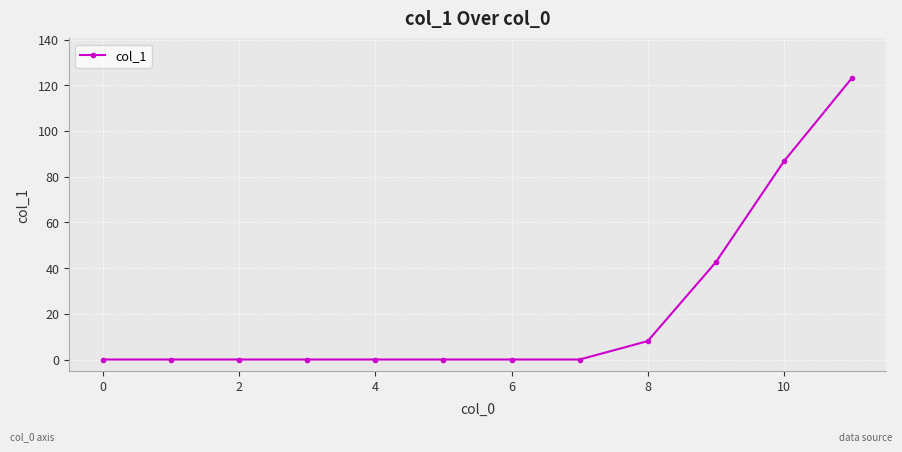

Reading left to right, extract all data points from this chart.

0.0	0.0	0.0	0.0	0.0	0.0	0.0	0.0	8.1	42.6	86.7	123.2